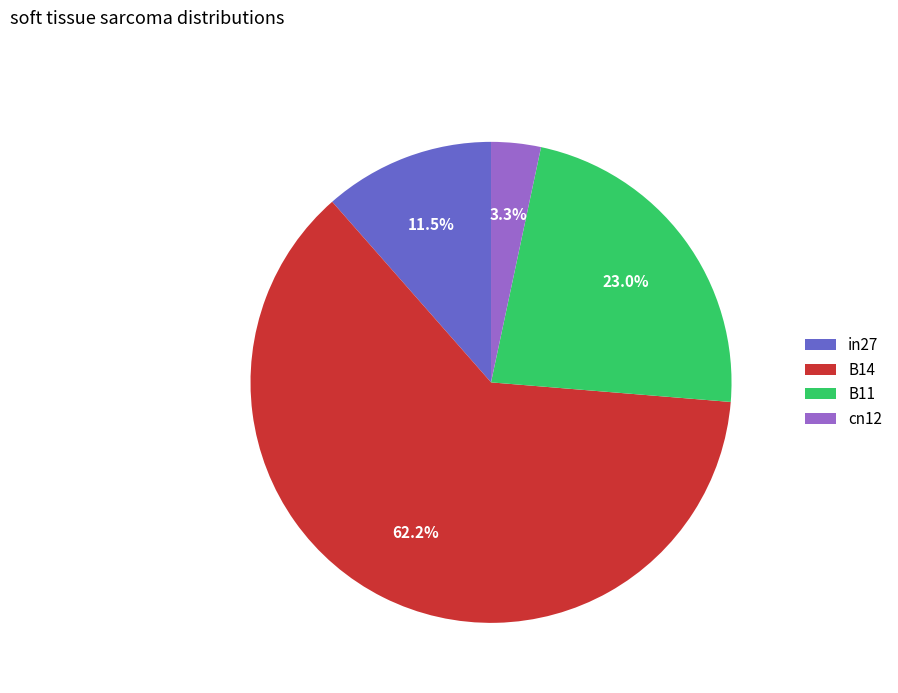

Is it true that cn12 is 3% of the pie?

True